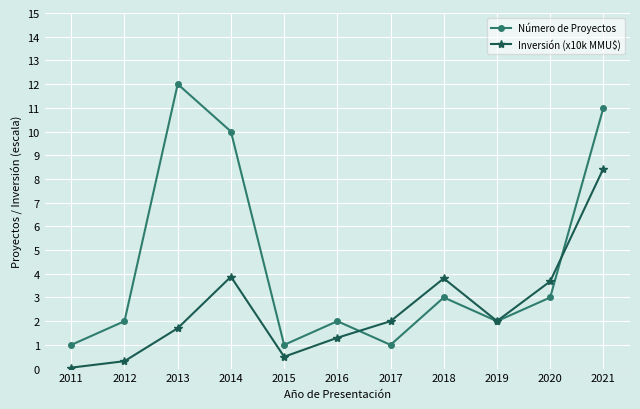

What is the value of the Número de Proyectos point at the 9th from the left?

2.0